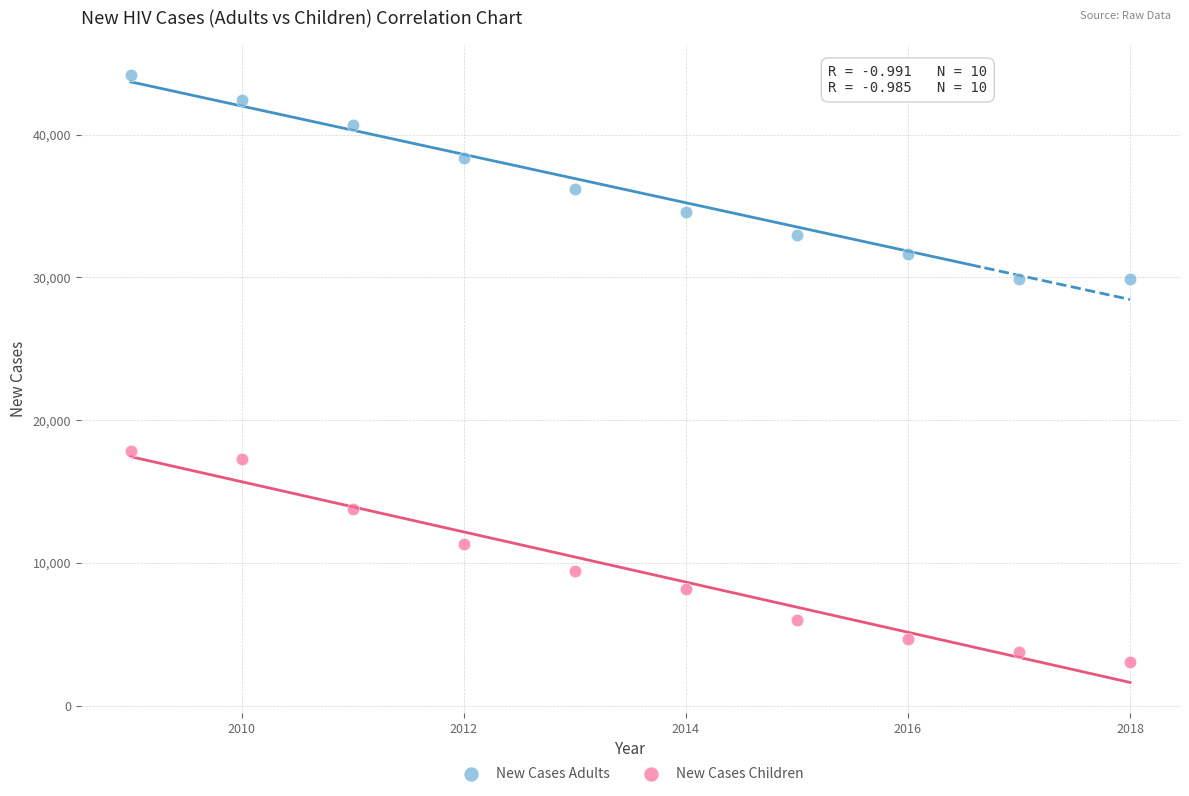

Which series reaches the minimum Y coordinate?

New Cases Children